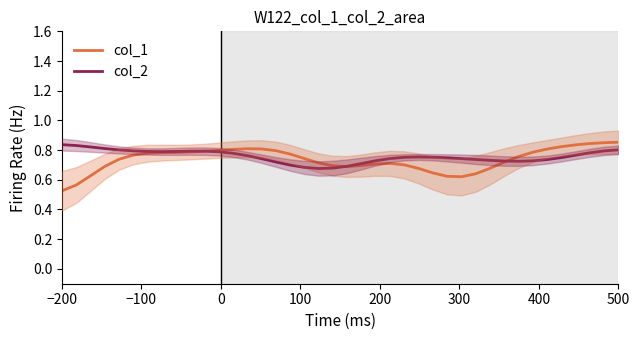

What are all the series names shown in the legend?

col_1, col_2